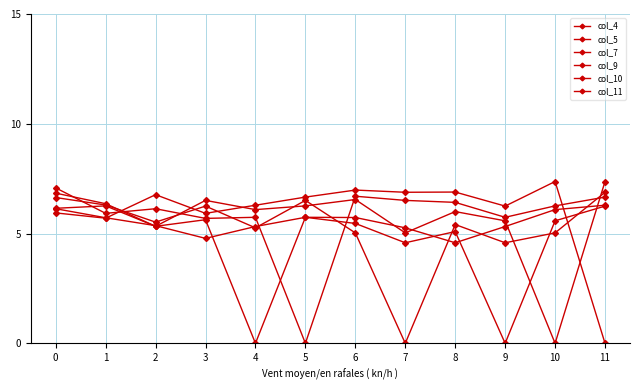

At how many categories does at least one series exceed 5?

12